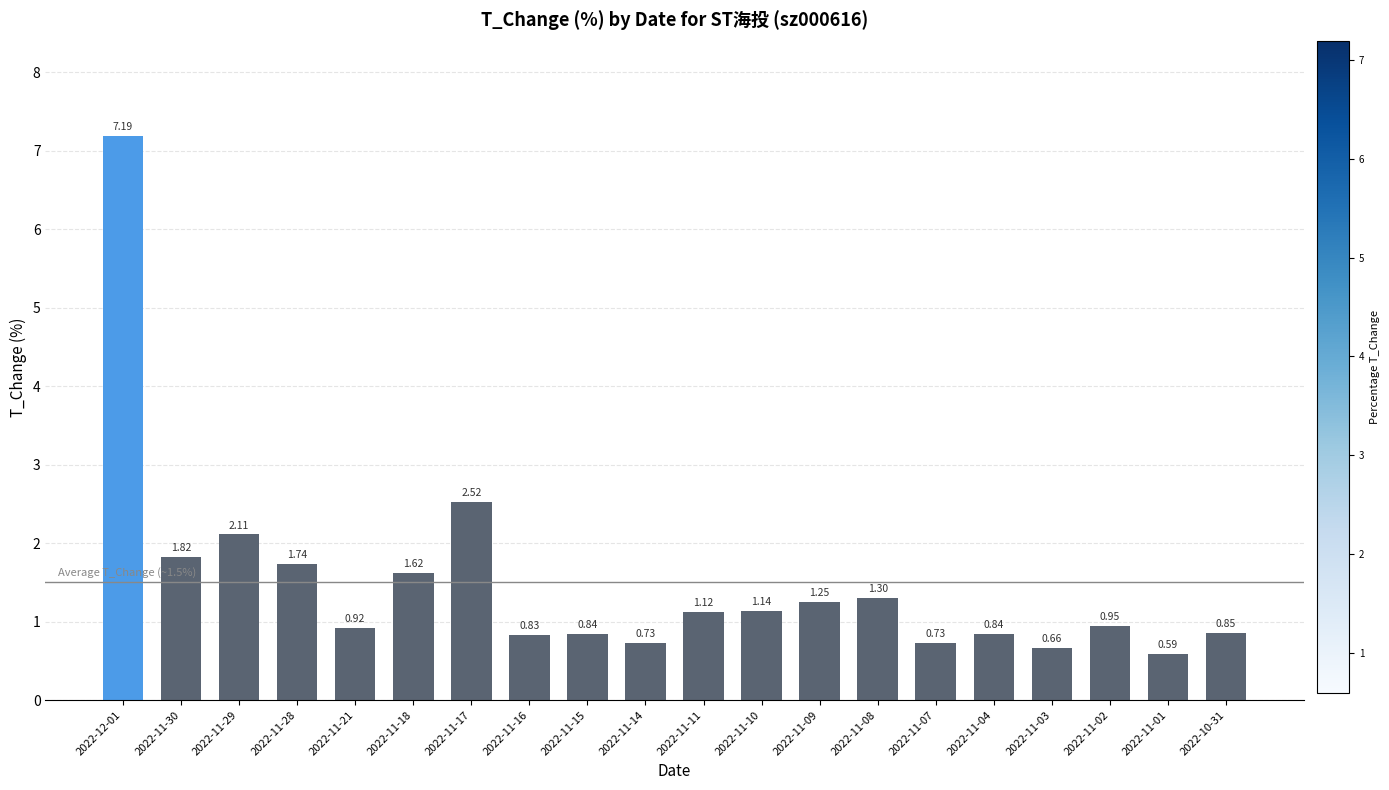

Does the chart contain stacked bars?

No